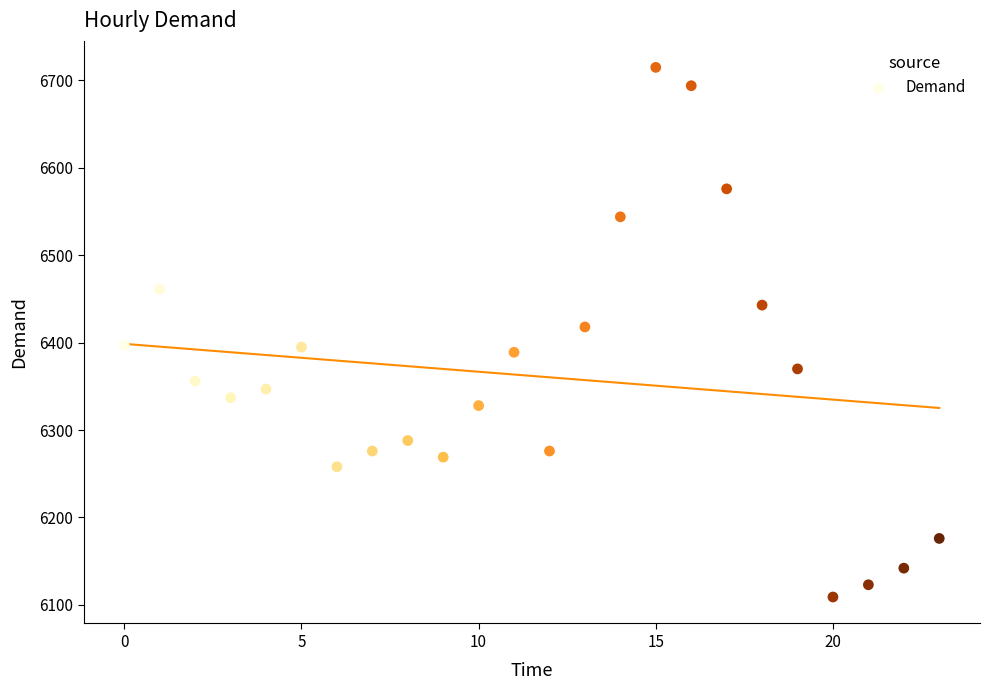

What is the range of Y values (max minus min)?

606